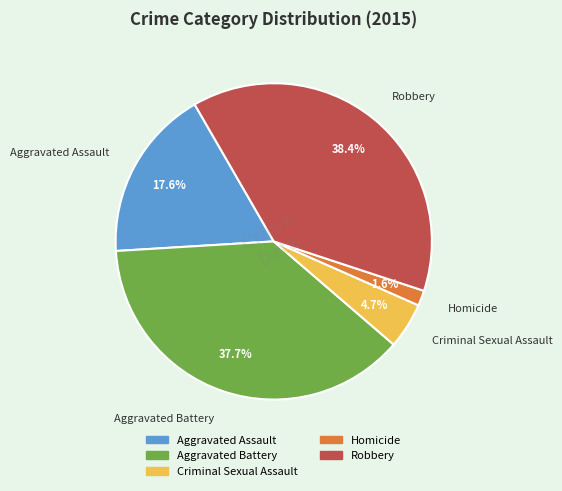

Does any single category account for the majority?

No